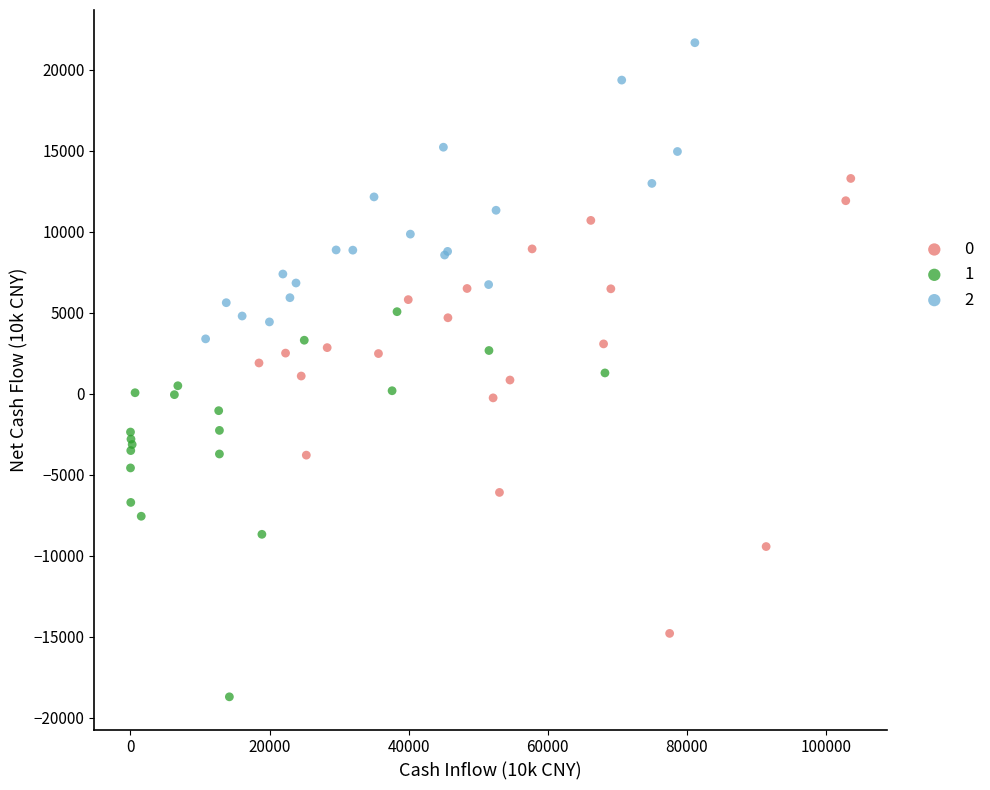

Which series contains the lowest Y value?

1